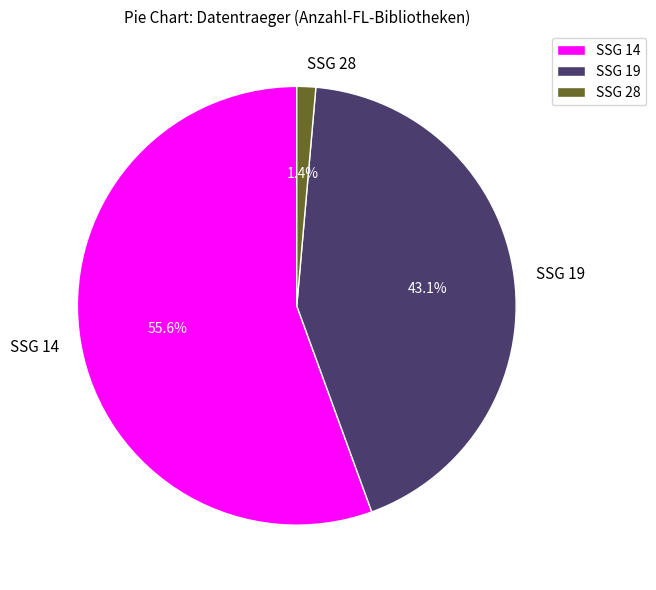

Rank the categories by value from highest to lowest.

SSG 14, SSG 19, SSG 28